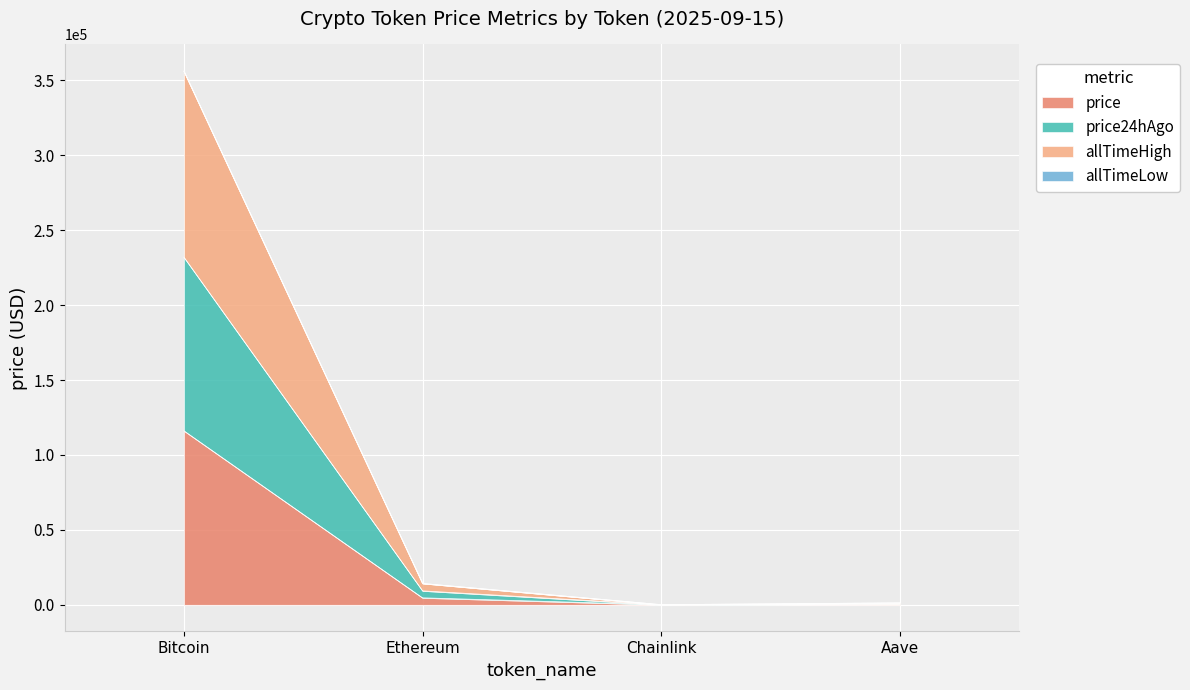

How many data points in price are less than 4631?

2